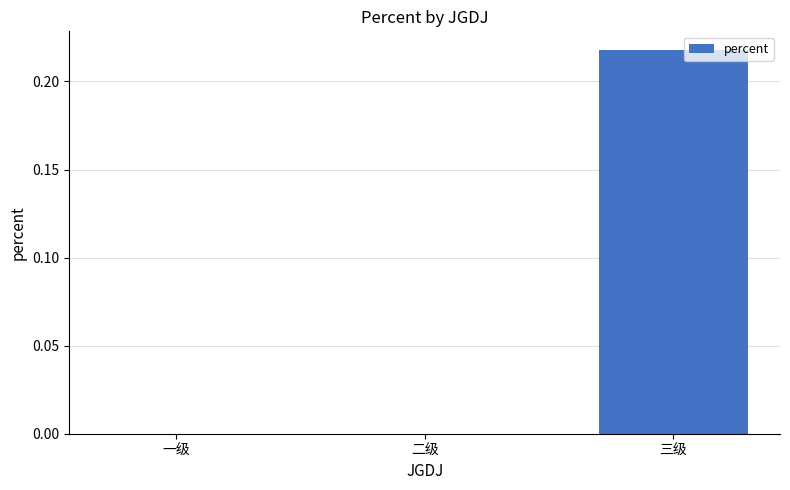

What is the change in value from 一级 to 三级?

+0.2